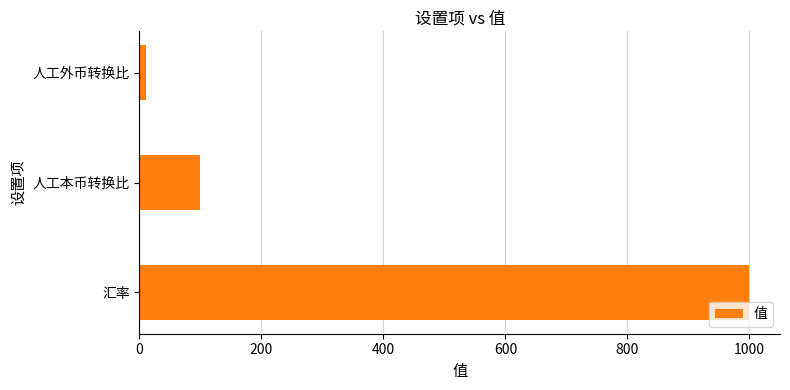

Reading bottom to top, transcribe all the data shown in this chart.

汇率=1000	人工本币转换比=100	人工外币转换比=10